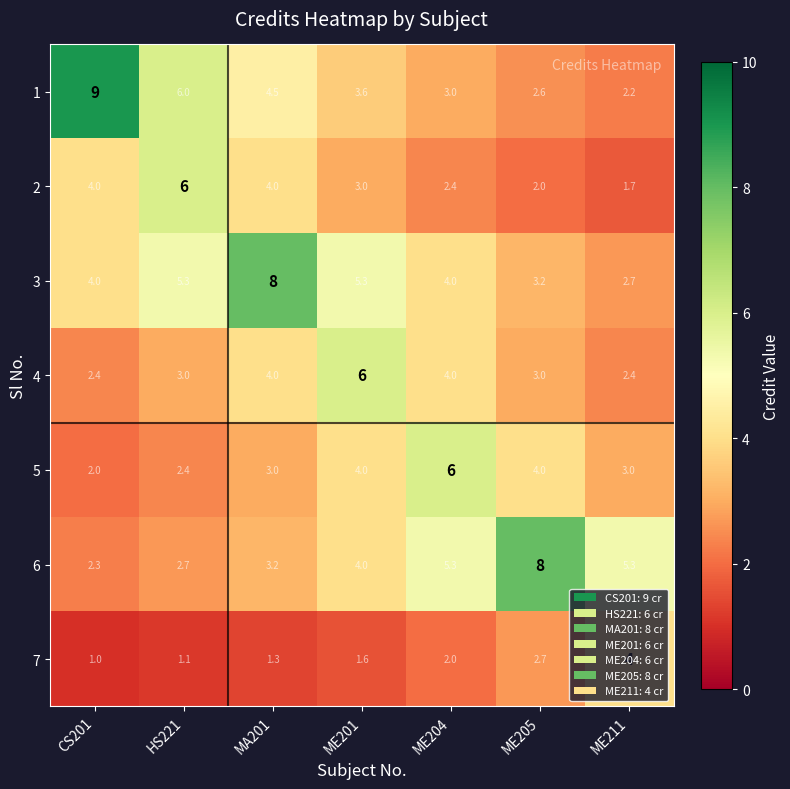

Which category has the highest value across all series?

CS201